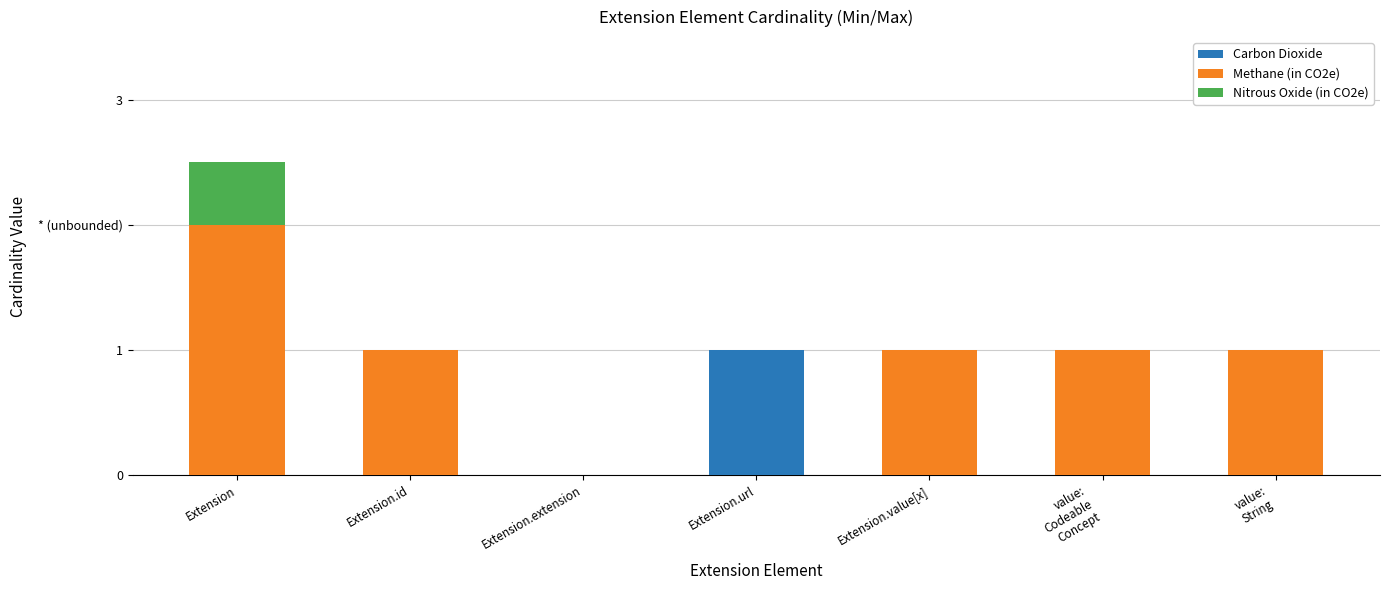

At how many categories does at least one series exceed 1?

1